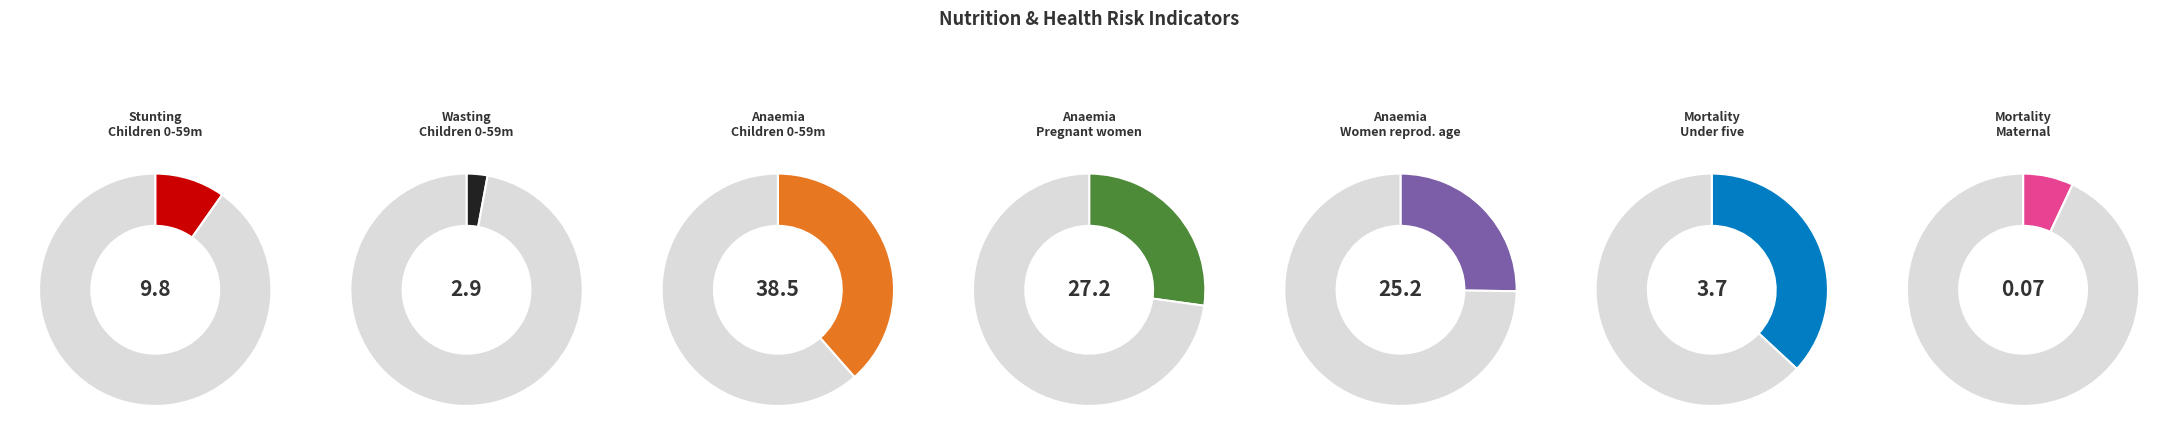

Which category has the biggest portion of the pie?

Mortality Under five